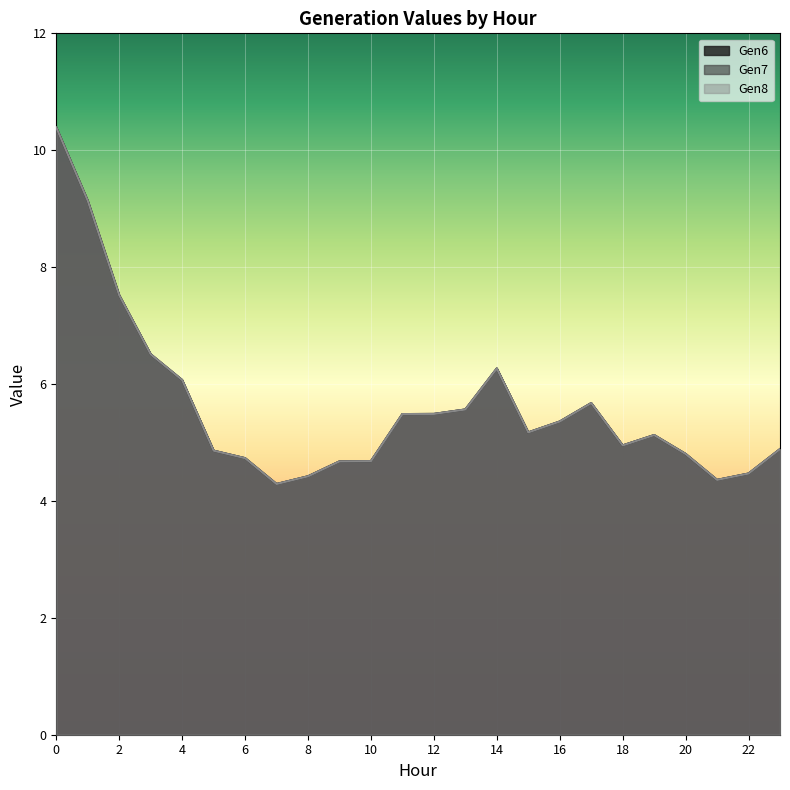

What is the sum of all Gen7 values?

134.9